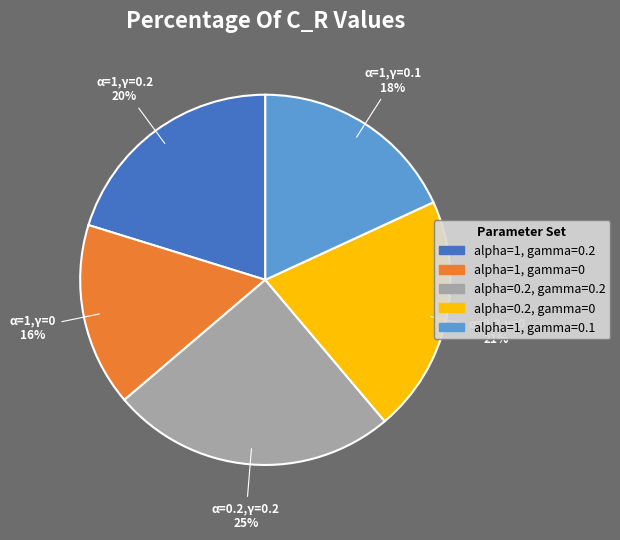

Does any single category account for the majority?

No